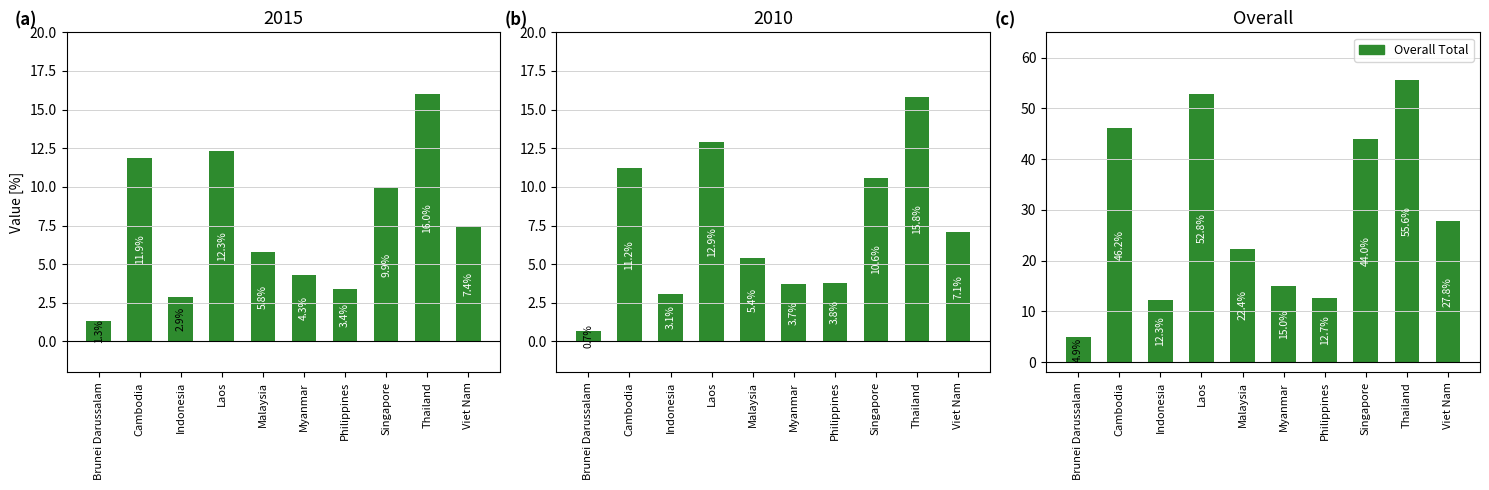

What is the difference between the values at Malaysia and Thailand?

33.2